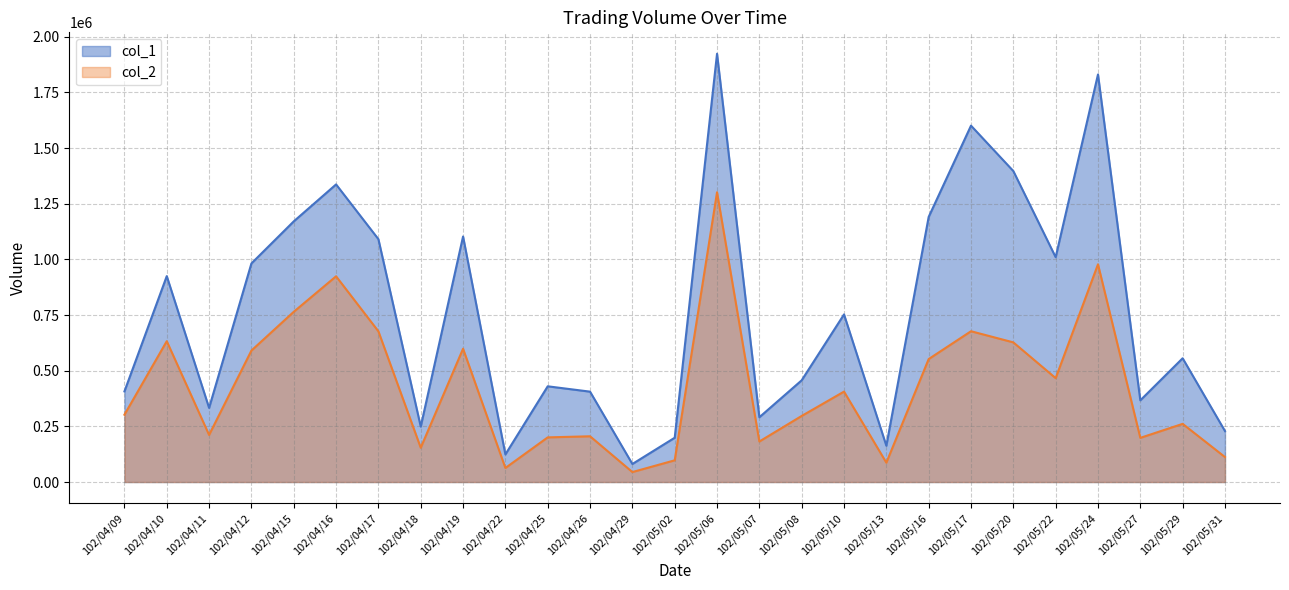

Which label corresponds to the smallest value in the chart?

102/04/29